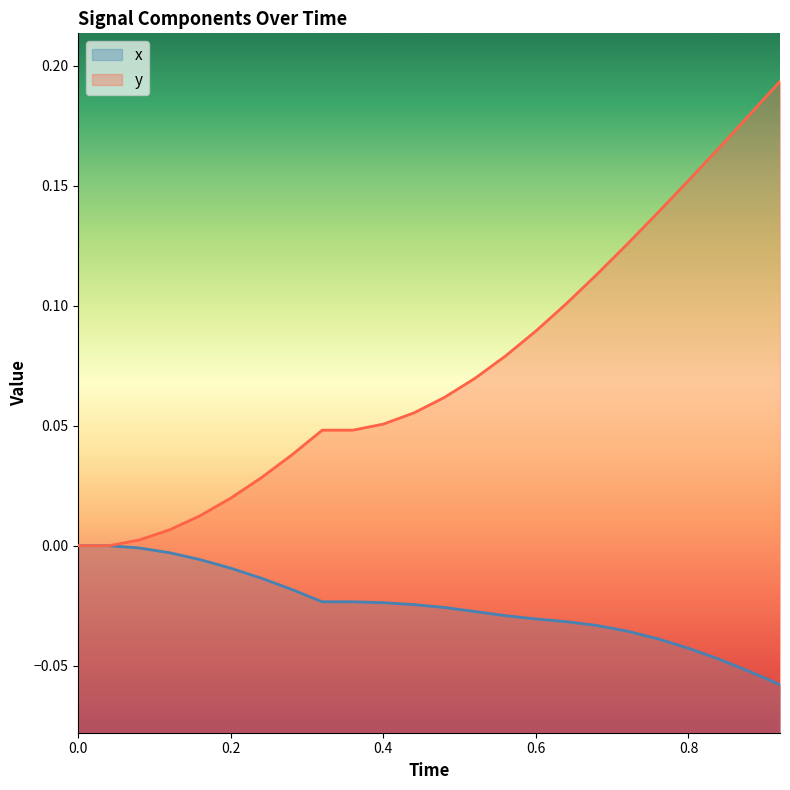

Which series has the largest range (max minus min)?

y